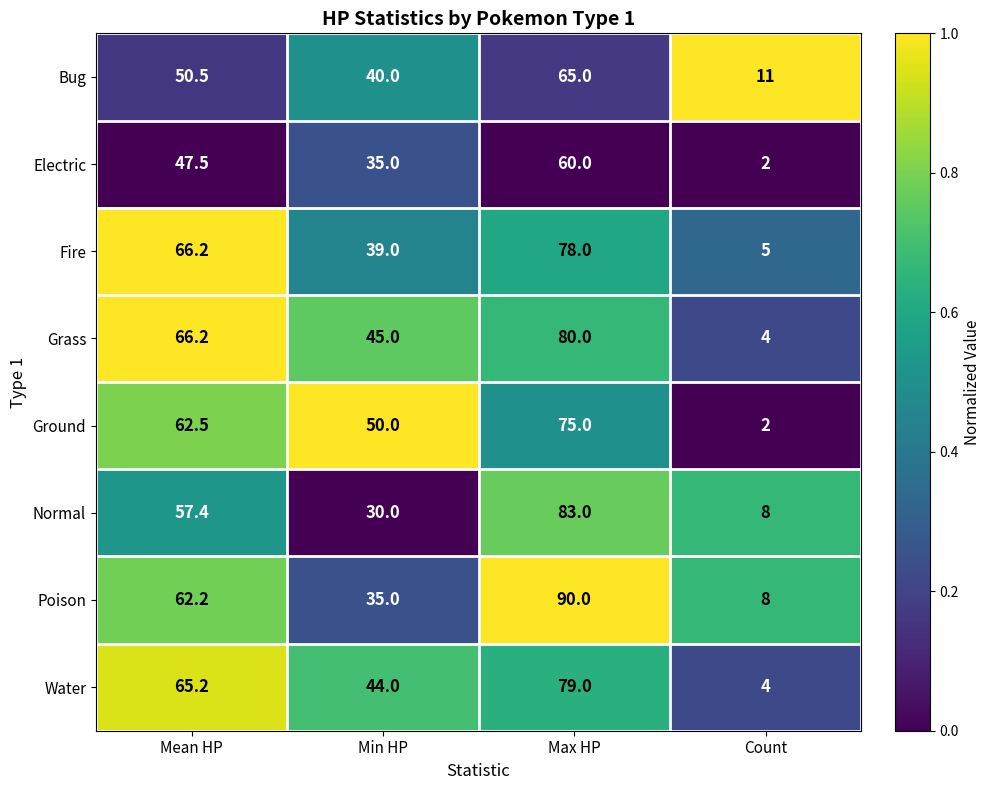

Rank the categories by Normal value from lowest to highest.

Count, Min HP, Mean HP, Max HP